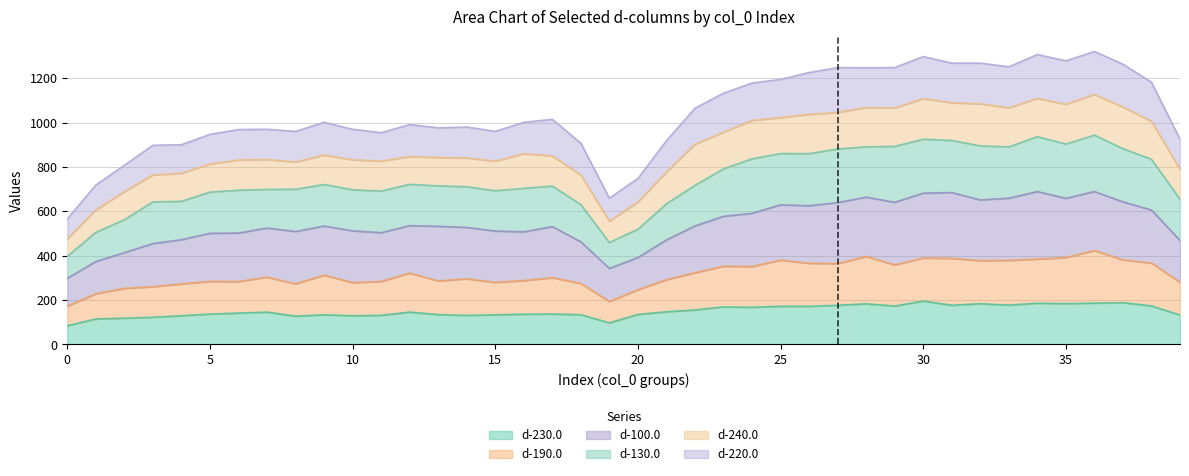

Does the chart display data point markers on the line(s)?

No